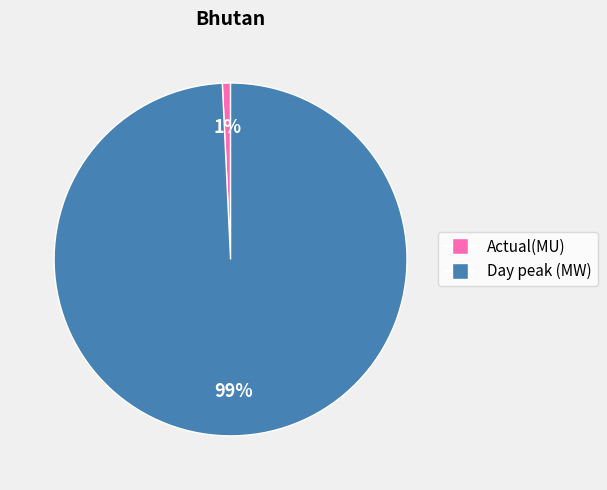

Count the number of slices in the pie.

2